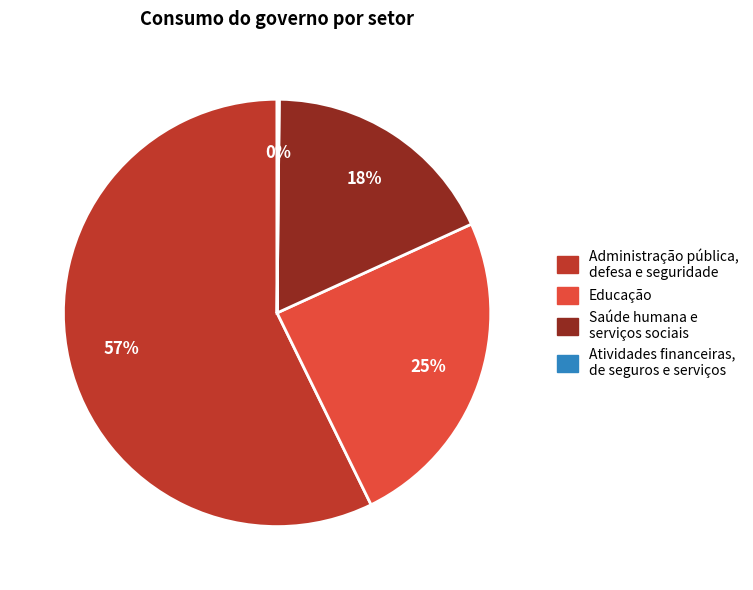

What percentage is the Administração pública, defesa e seguridade slice, to the nearest percent?

57%